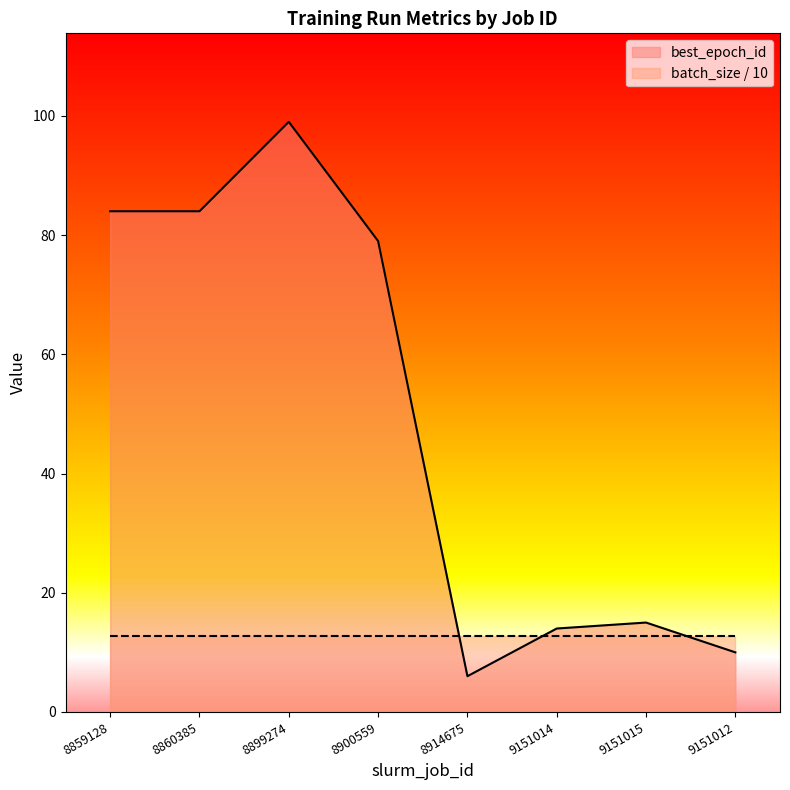

What is the label of the 1st point from the right?

9151012